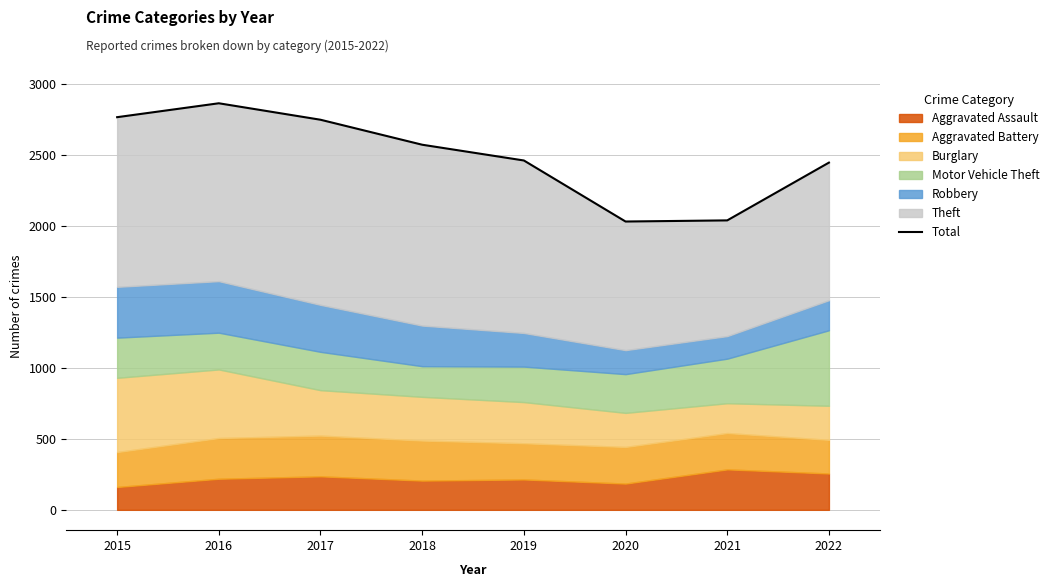

What is the greatest value displayed?

2864